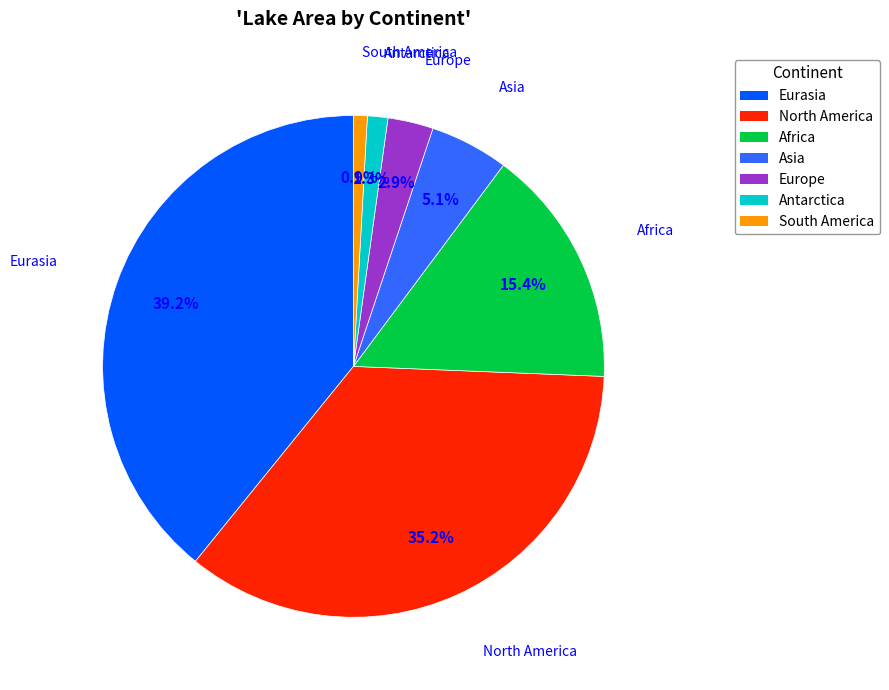

Between North America and Europe, which is larger?

North America